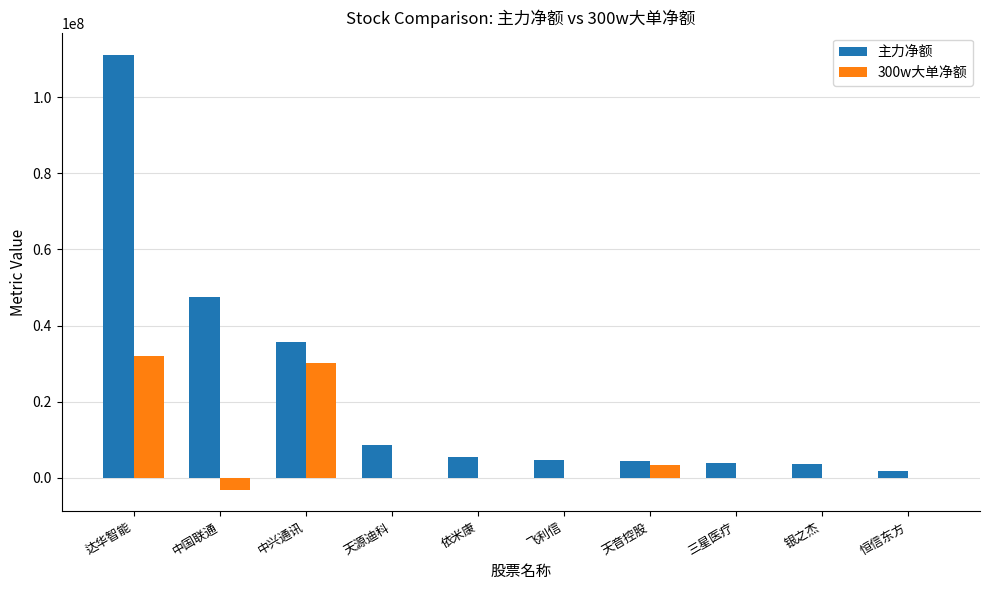

Which series changed the most between 达华智能 and 中国联通?

主力净额